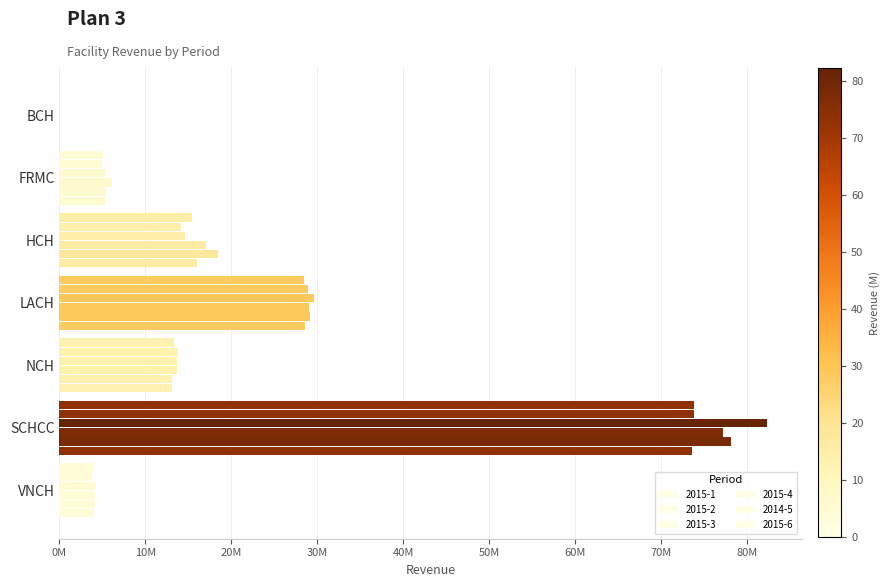

List the labels in order of 2014-5 value, largest first.

SCHCC, LACH, HCH, NCH, FRMC, VNCH, BCH